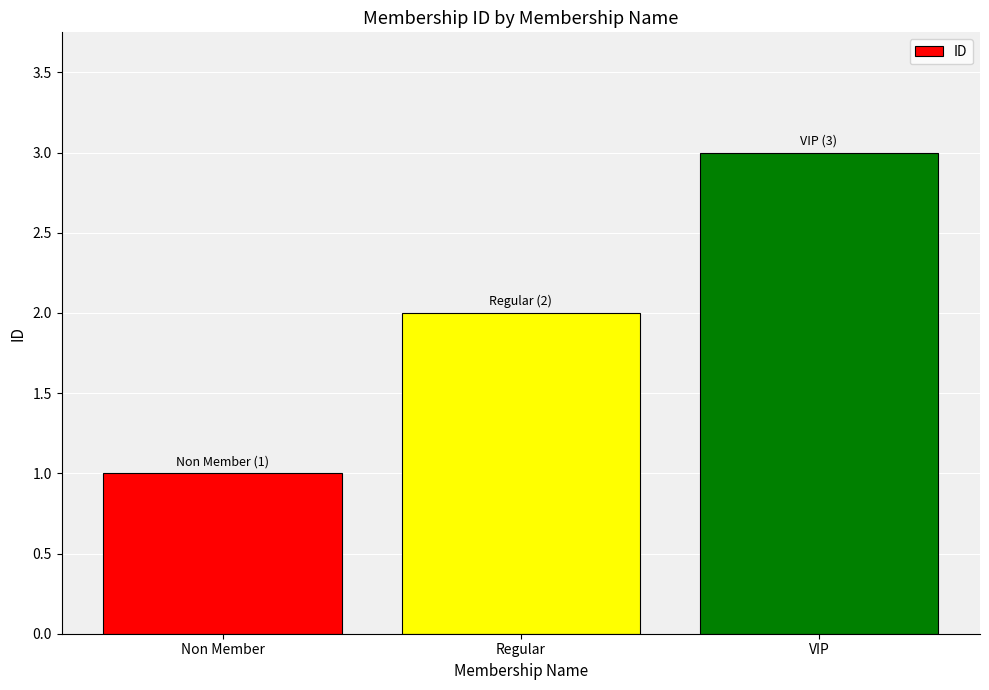

How many distinct data groups are displayed?

1